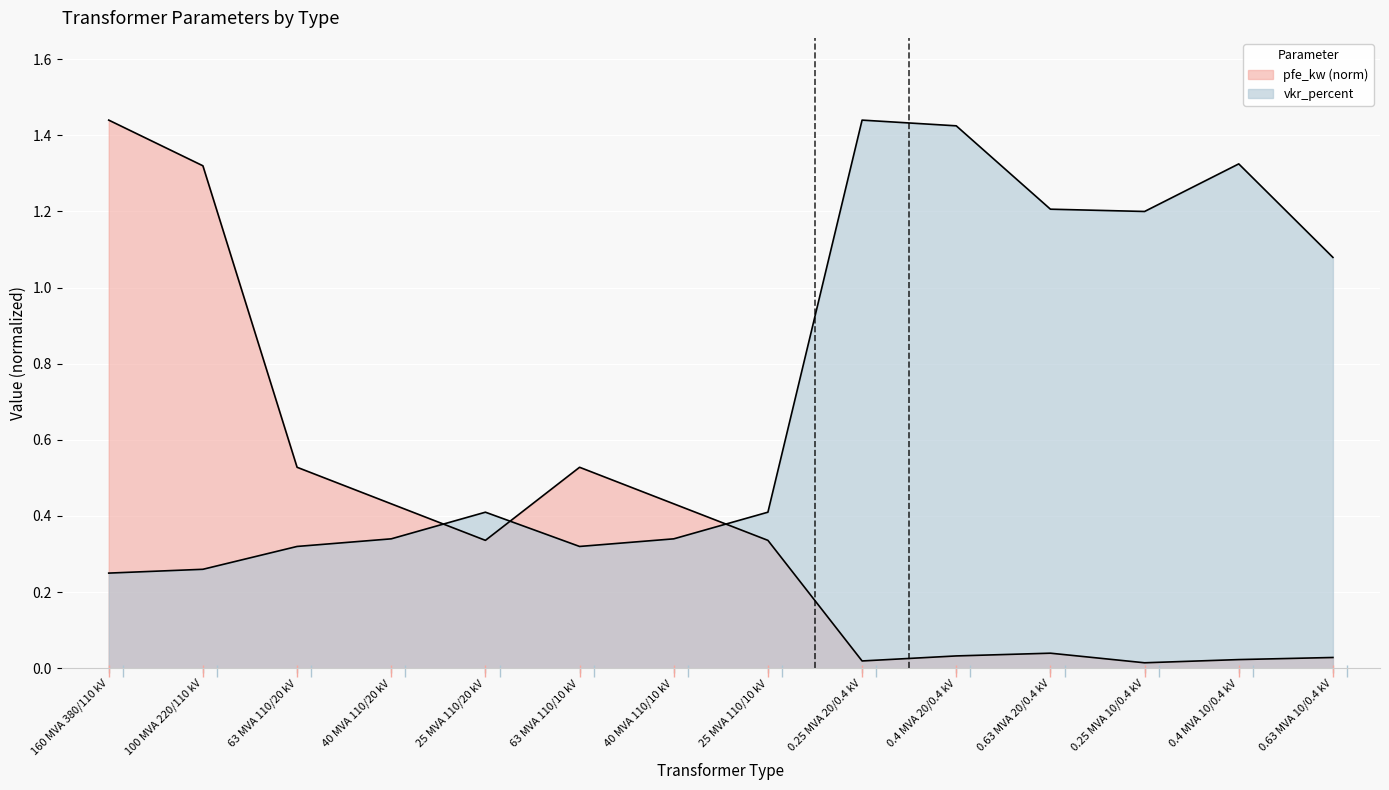

True or false: vkr_percent and pfe_kw cross at least once.

True